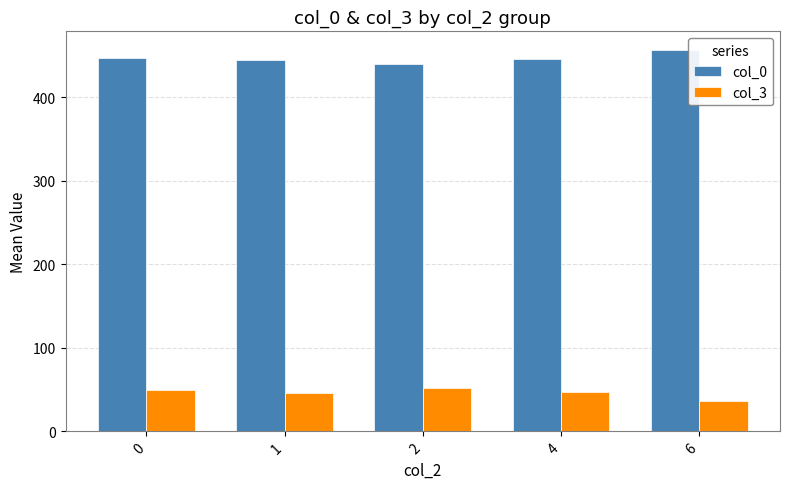

List the series in order of their peak value, lowest first.

col_3, col_0